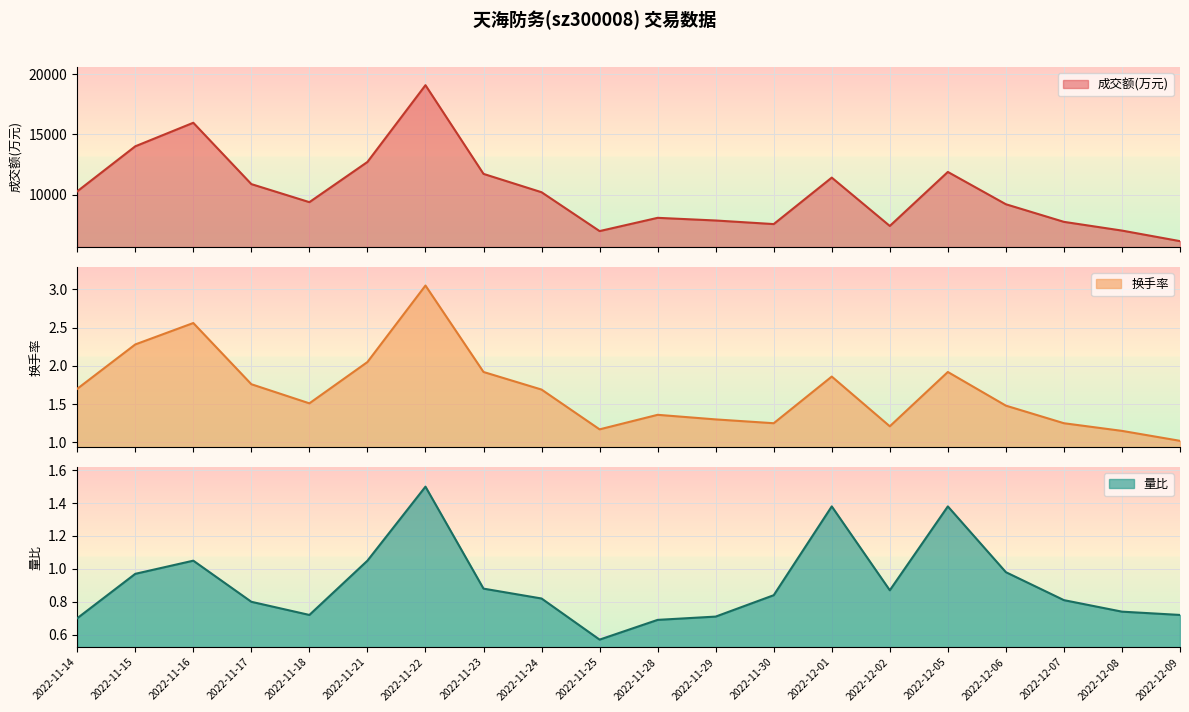

Reading left to right, extract all data points from this chart.

成交额(万元): 2022-11-14=10264.0	2022-11-15=14016.0	2022-11-16=15978.0	2022-11-17=10868.0	2022-11-18=9364.0	2022-11-21=12713.0	2022-11-22=19108.0	2022-11-23=11719.0	2022-11-24=10191.0	2022-11-25=6954.0	2022-11-28=8058.0	2022-11-29=7836.0	2022-11-30=7537.0	2022-12-01=11408.0	2022-12-02=7381.0	2022-12-05=11881.0	2022-12-06=9190.0	2022-12-07=7723.0	2022-12-08=6996.0	2022-12-09=6116.0
换手率: 2022-11-14=1.7	2022-11-15=2.3	2022-11-16=2.6	2022-11-17=1.8	2022-11-18=1.5	2022-11-21=2.0	2022-11-22=3.0	2022-11-23=1.9	2022-11-24=1.7	2022-11-25=1.2	2022-11-28=1.4	2022-11-29=1.3	2022-11-30=1.2	2022-12-01=1.9	2022-12-02=1.2	2022-12-05=1.9	2022-12-06=1.5	2022-12-07=1.2	2022-12-08=1.1	2022-12-09=1.0
量比: 2022-11-14=0.7	2022-11-15=1.0	2022-11-16=1.1	2022-11-17=0.8	2022-11-18=0.7	2022-11-21=1.1	2022-11-22=1.5	2022-11-23=0.9	2022-11-24=0.8	2022-11-25=0.6	2022-11-28=0.7	2022-11-29=0.7	2022-11-30=0.8	2022-12-01=1.4	2022-12-02=0.9	2022-12-05=1.4	2022-12-06=1.0	2022-12-07=0.8	2022-12-08=0.7	2022-12-09=0.7